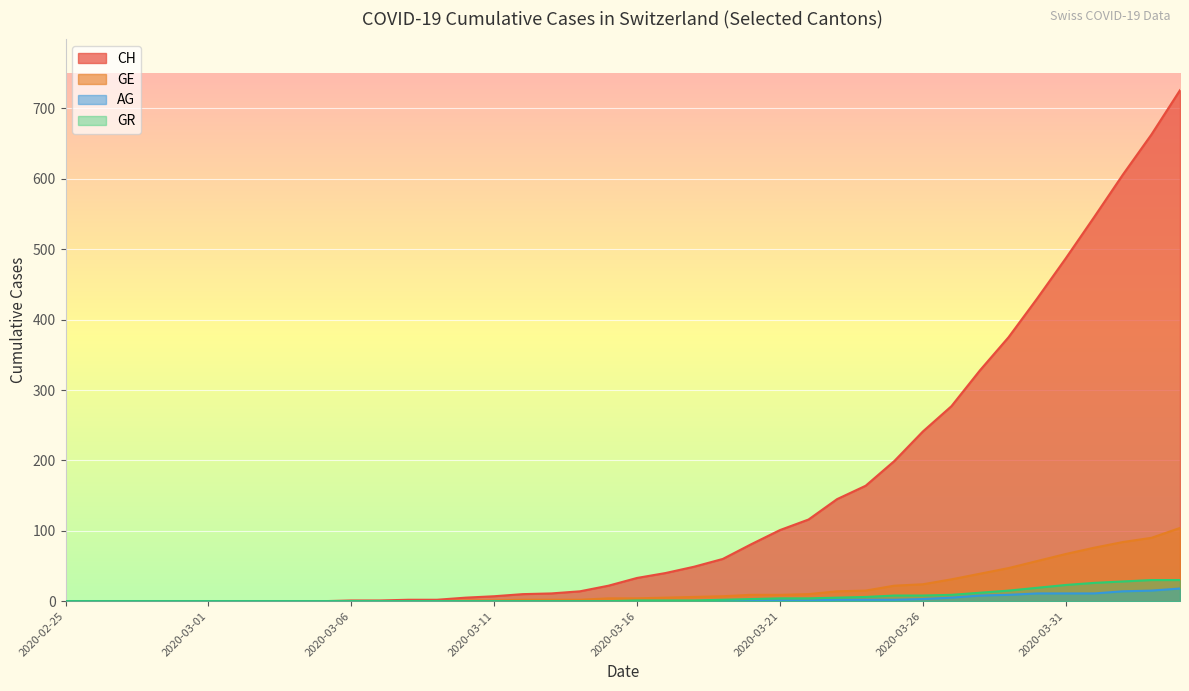

What is the sum of the CH values at 2020-03-16 and 2020-03-11?

40